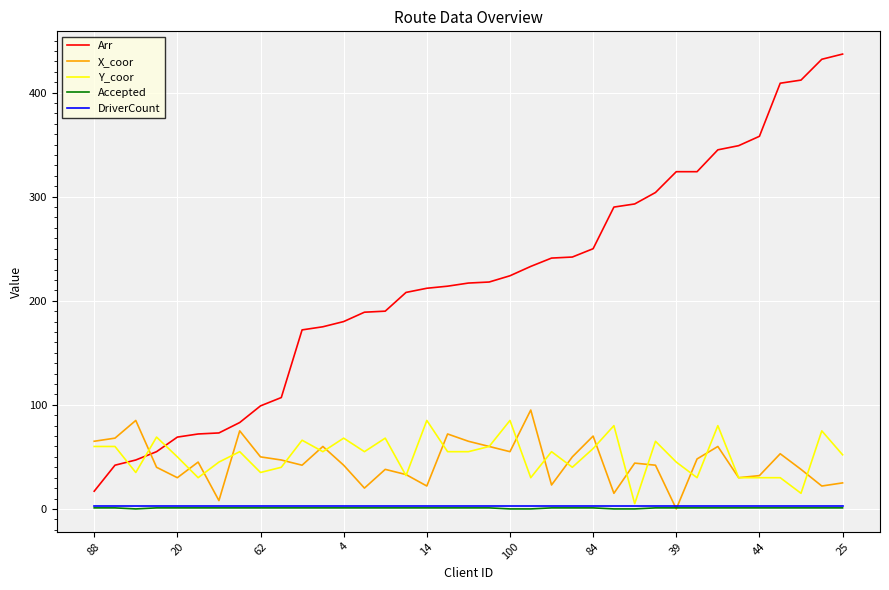

True or false: Accepted and Arr intersect in this chart.

False